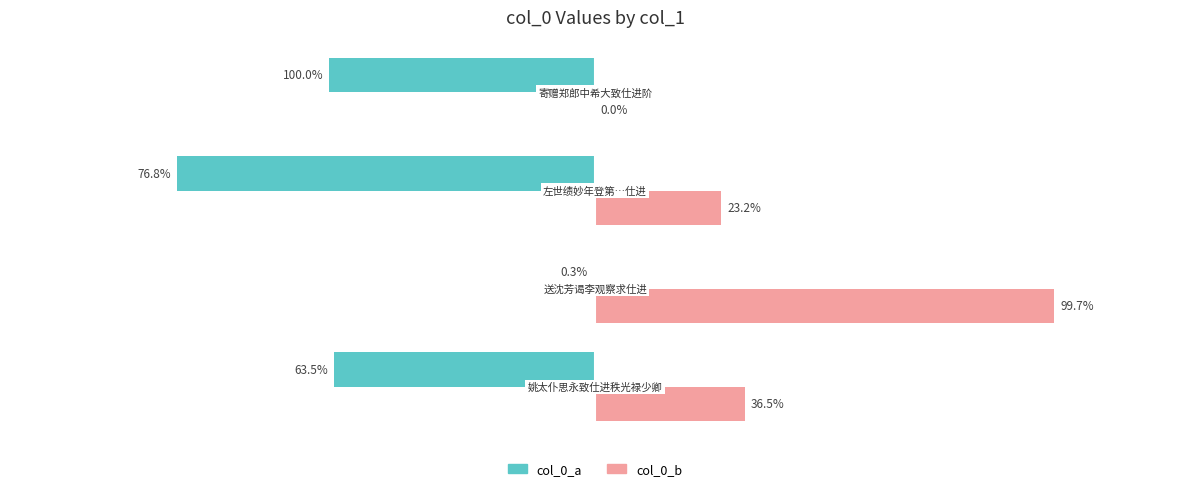

What are all the series names shown in the legend?

col_0_a, col_0_b